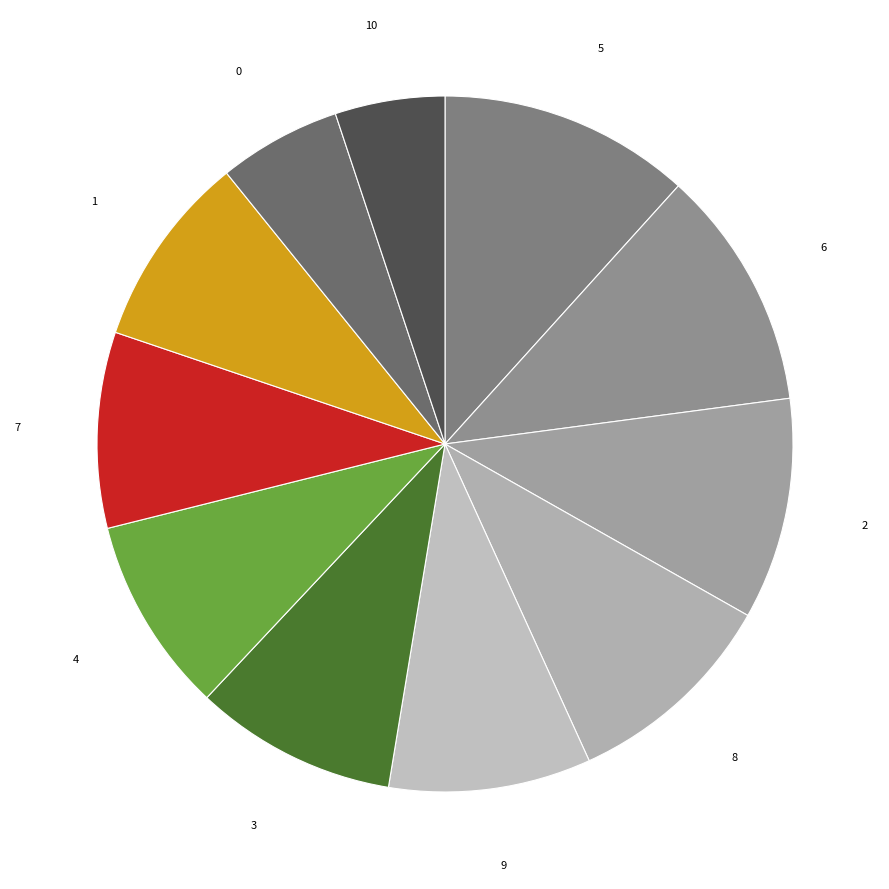

What is the ratio of the value at 2 to the value at 7?

1.1